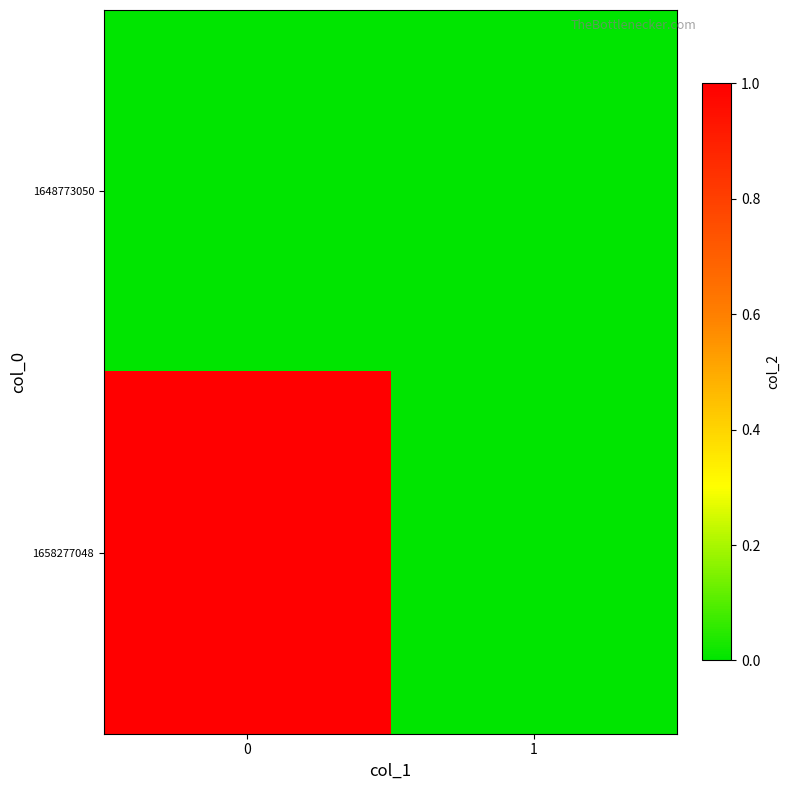

Rank the series by their maximum value, from lowest to highest.

1648773050, 1658277048